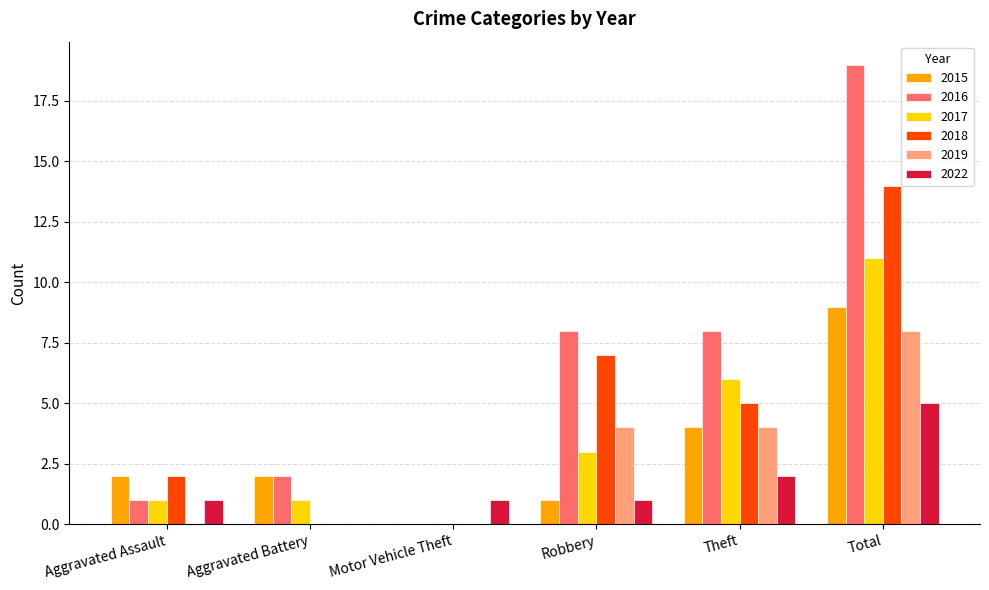

What is the sum of all 2015 values?

18